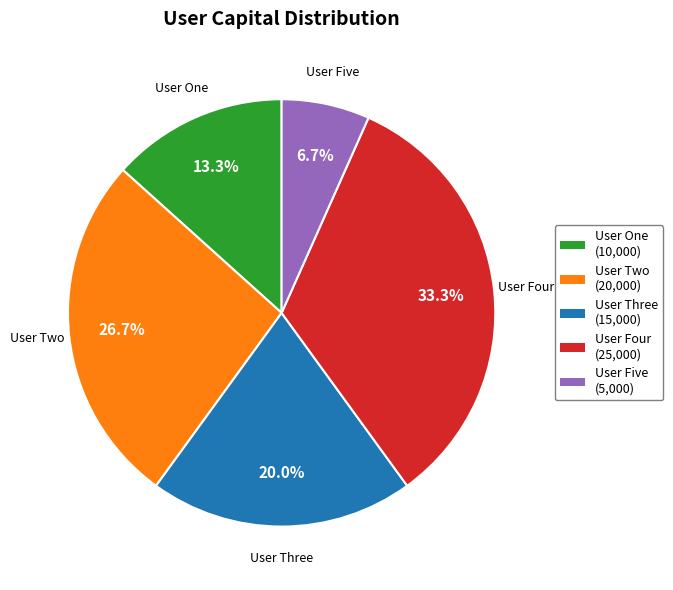

How many slices are in this pie chart?

5